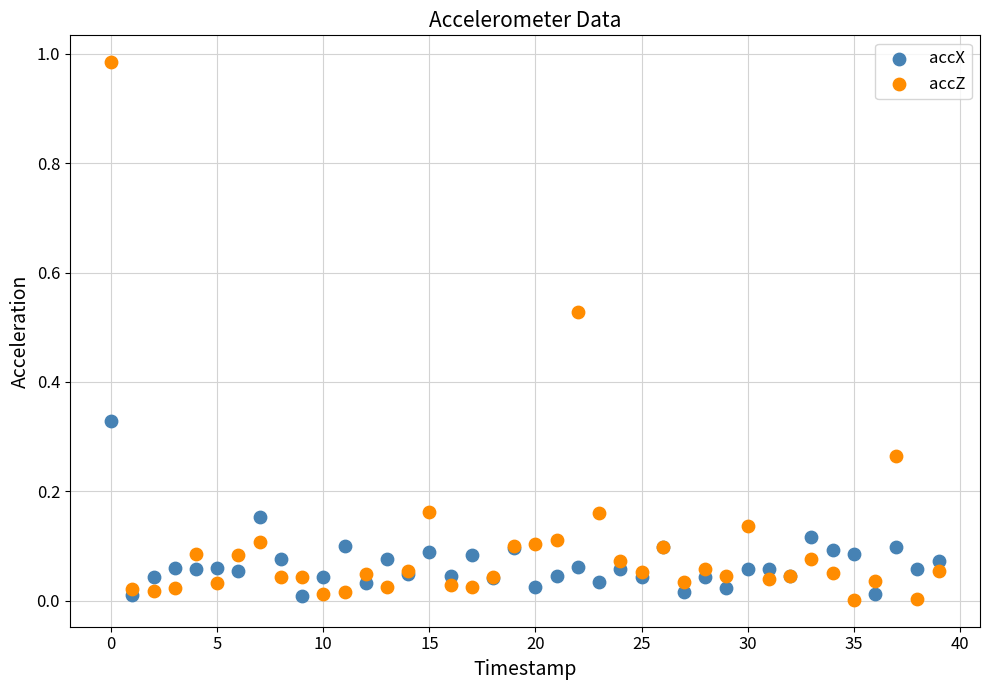

Which series has the widest spread of Y values?

accZ